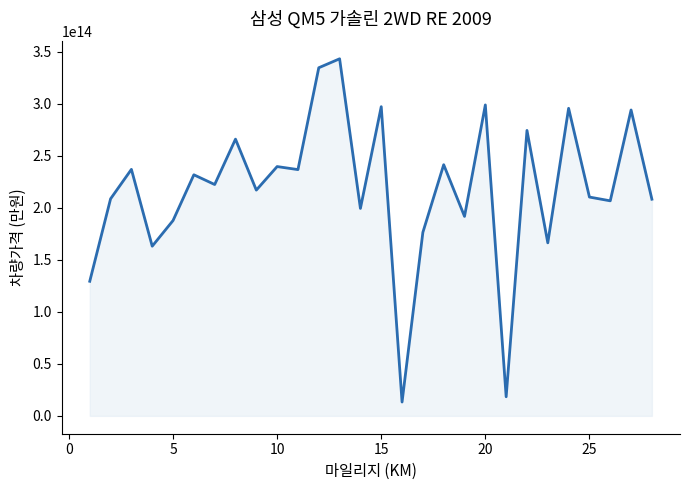

Reading left to right, extract all data points from this chart.

129323467734415	208565389442892	236862303546121	163039830508143	187700355578884	231654158001213	222291486661337	265904748533943	216935468159427	239551636821914	236628303173212	334501326548204	343094771735973	199336852893083	297098950857102	13299826968698	176361378238776	241316042423451	191671804568122	298774661991601	18367009438962	274276154518729	166256020561981	295521326663824	210247537093939	206622436448722	293923949318723	208176323722404